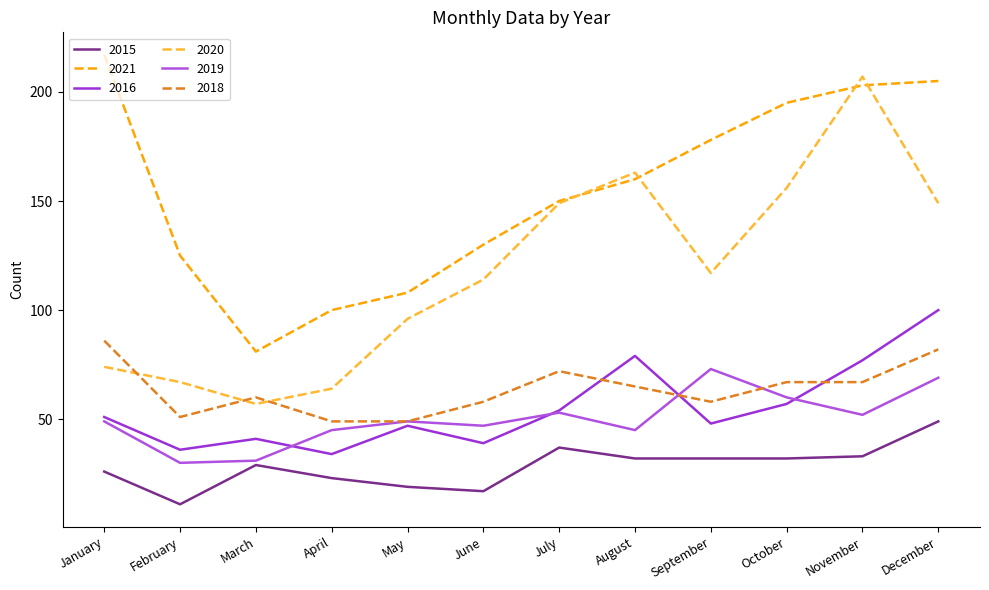

In 2019, how many points are lower than both neighbors (excluding endpoints)?

4